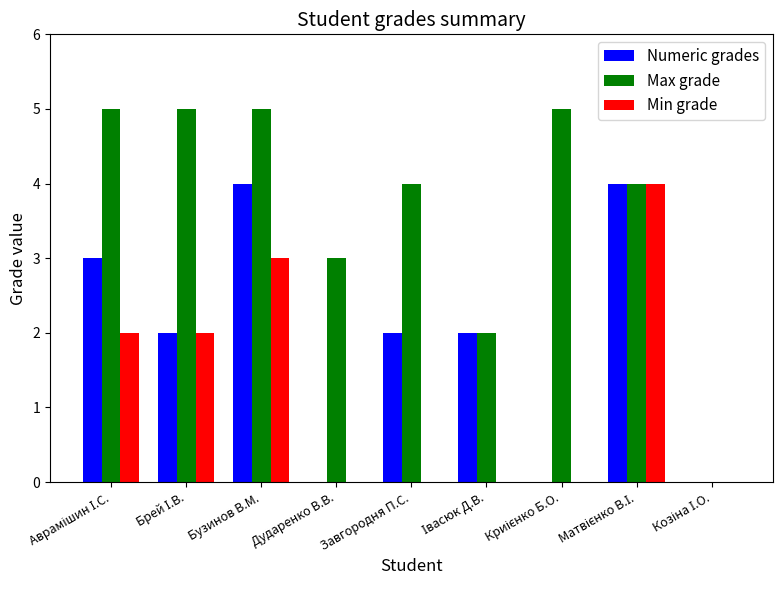

How many groups of bars are there?

9